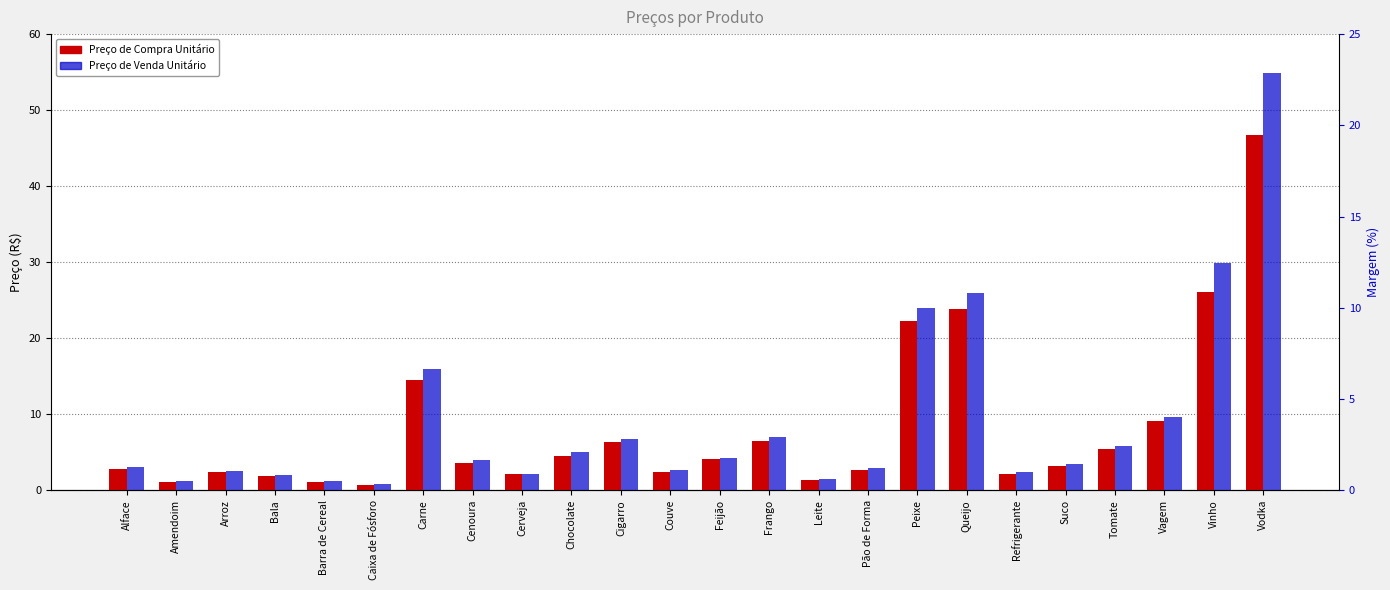

What is the difference between the maximum and minimum values in the Preço de Compra Unitário series?

45.9